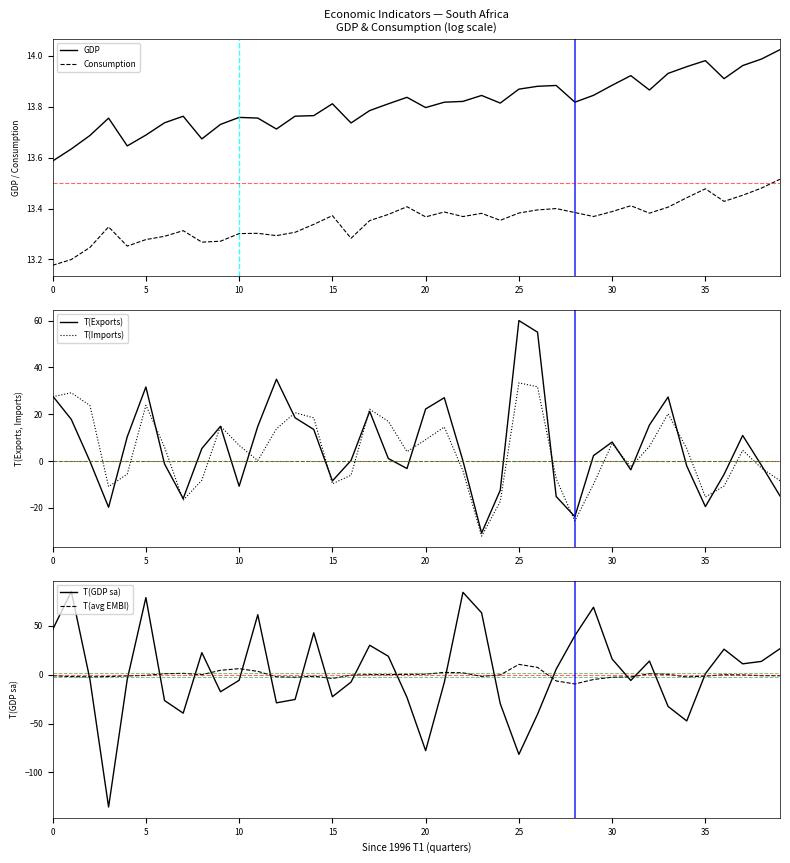

Which has a higher value, 22 or 38?

38